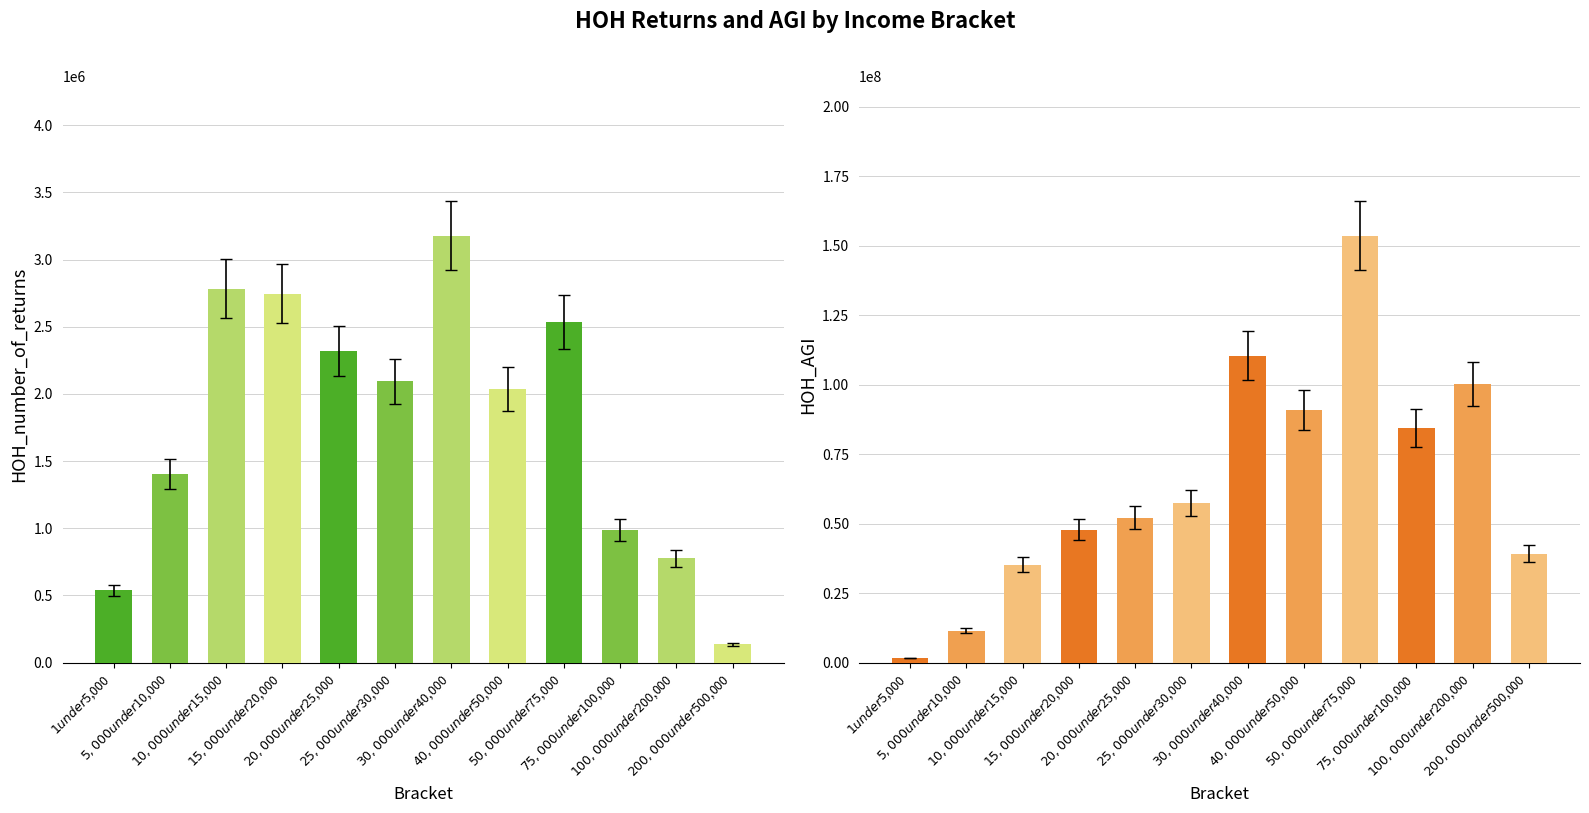

What is the minimum value shown in the chart?

137529